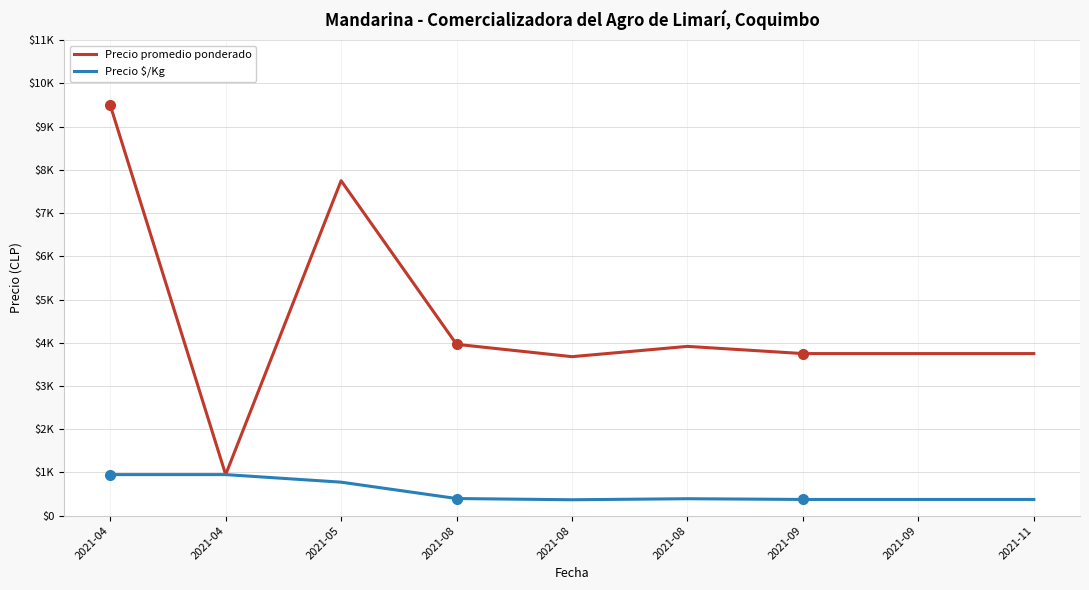

Does the chart display data point markers on the line(s)?

No